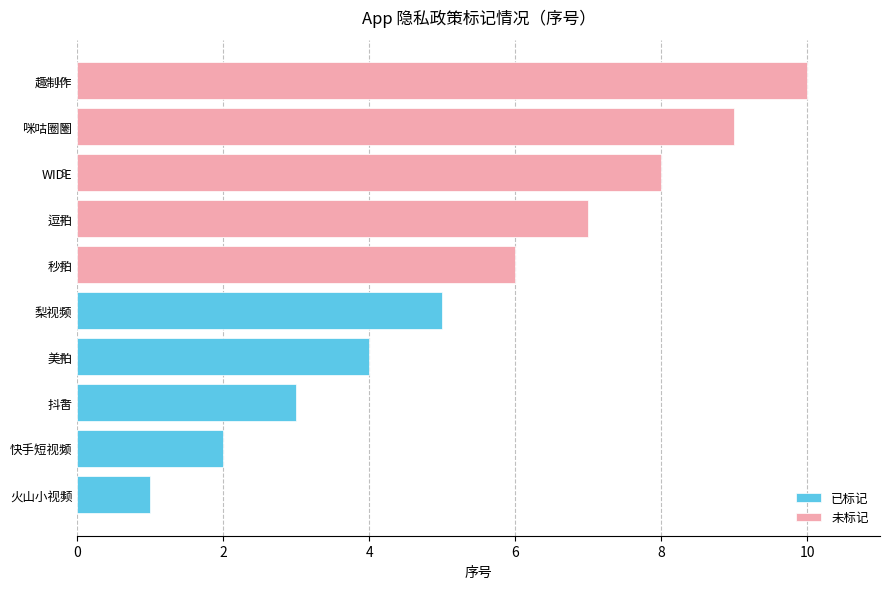

What are all the series names shown in the legend?

已标记, 未标记